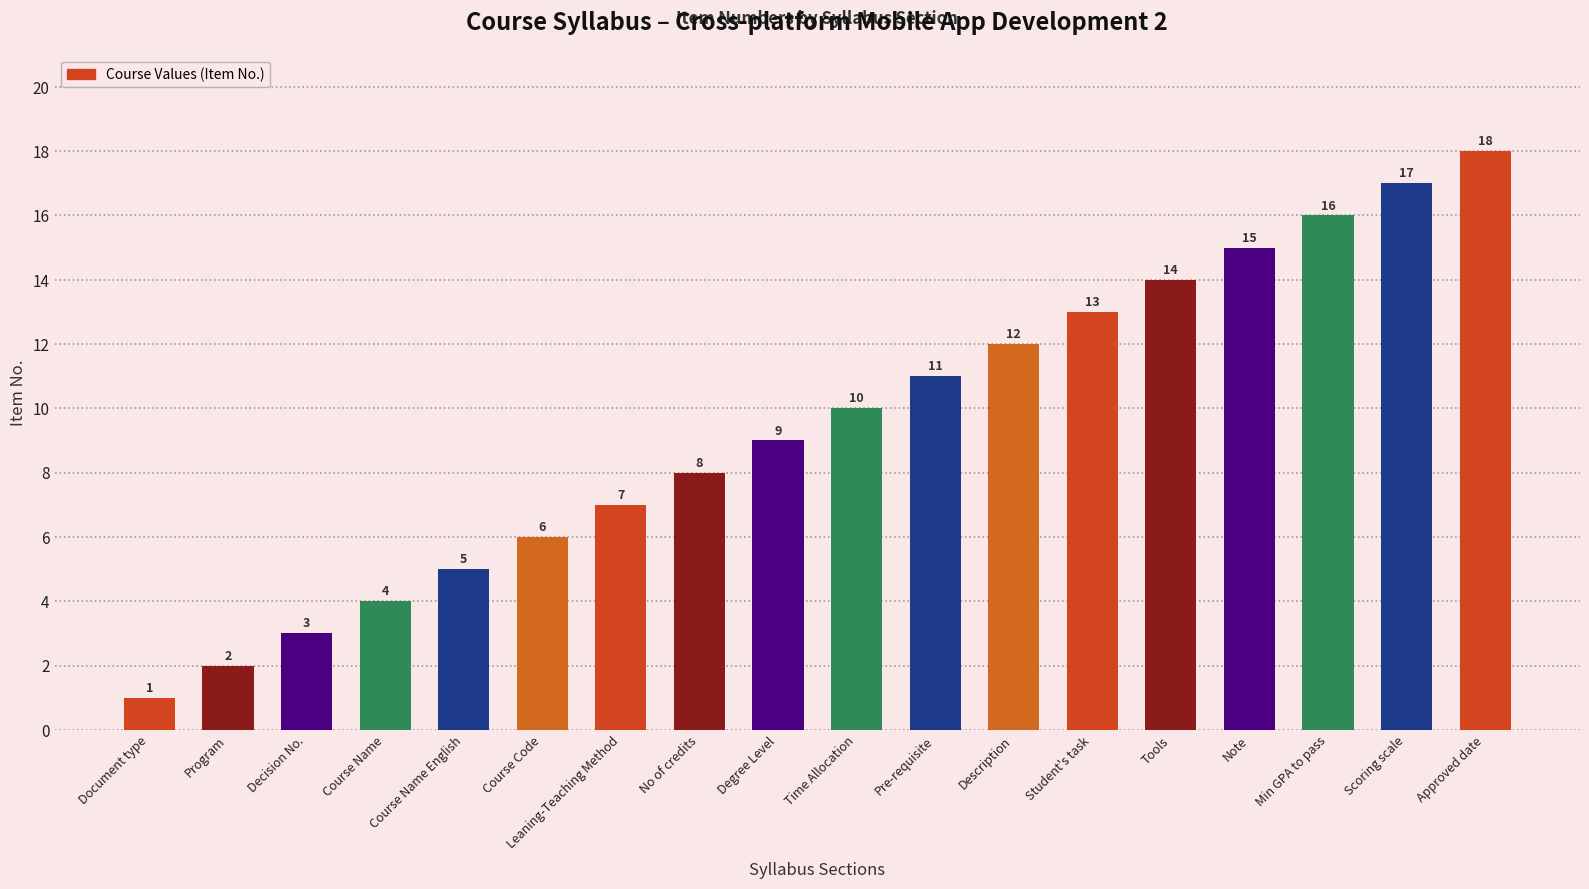

Reading left to right, list all the values displayed in this chart.

1	2	3	4	5	6	7	8	9	10	11	12	13	14	15	16	17	18